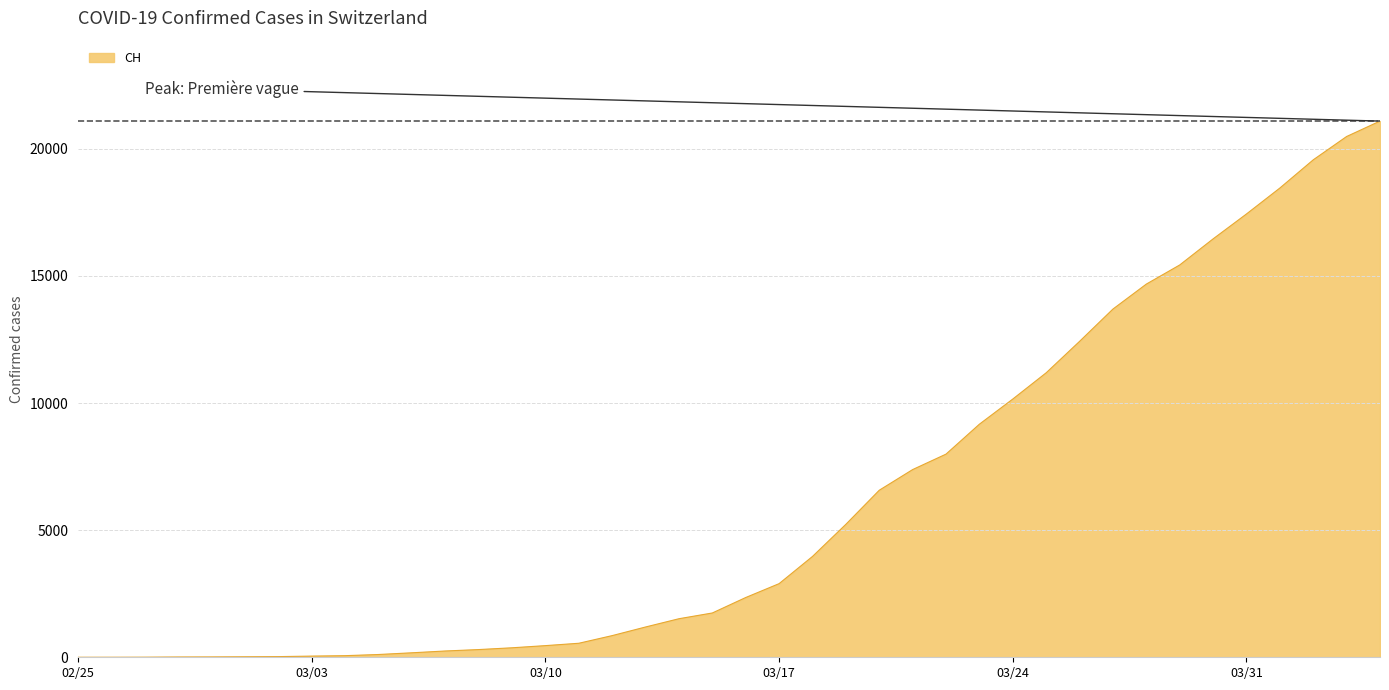

What is the maximum value shown in the chart?

21088